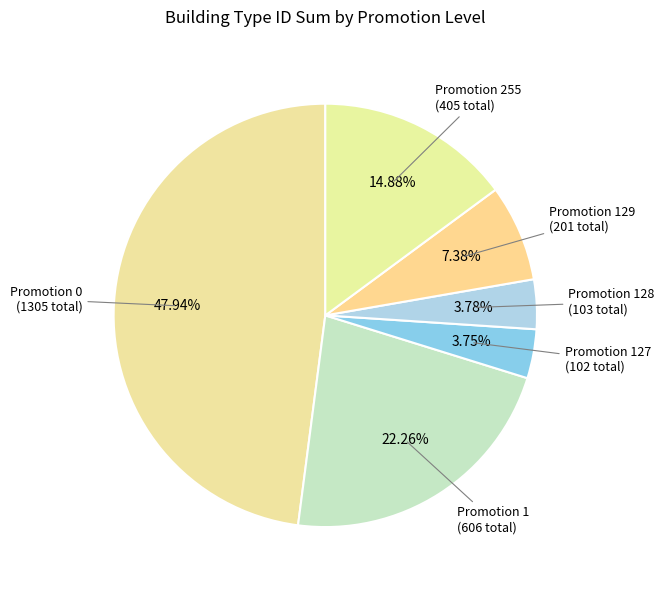

How many slices are in this pie chart?

6